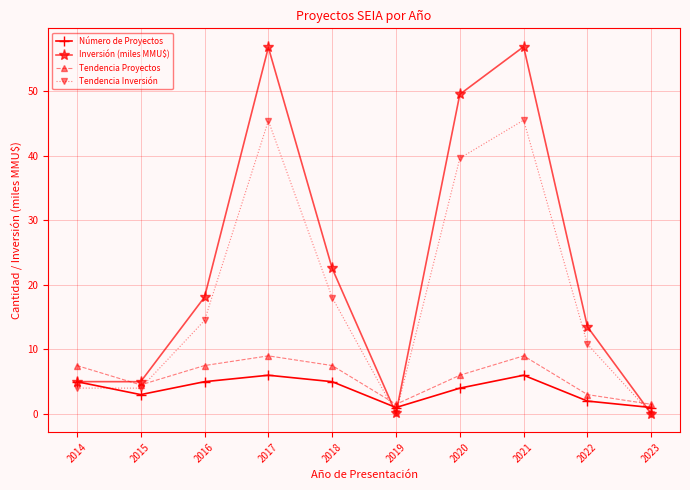

What is the highest value of the Tendencia Proyectos series?

9.0